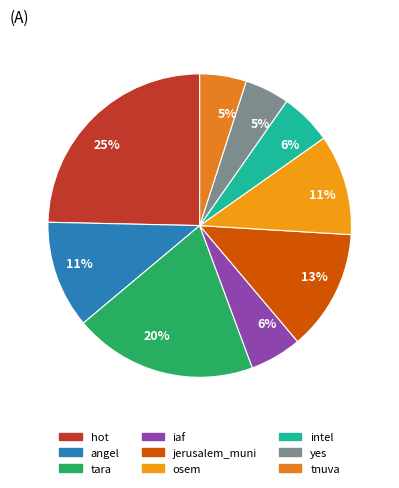

What is the largest slice in the pie chart?

hot